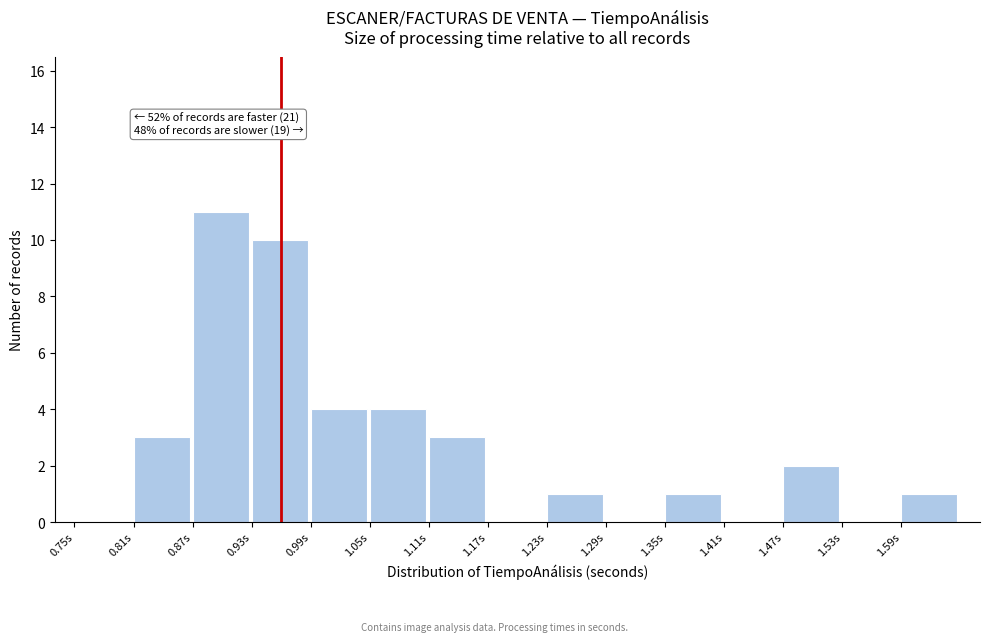

Over which range of the x-axis is the bar tallest?

0.87 to 0.93